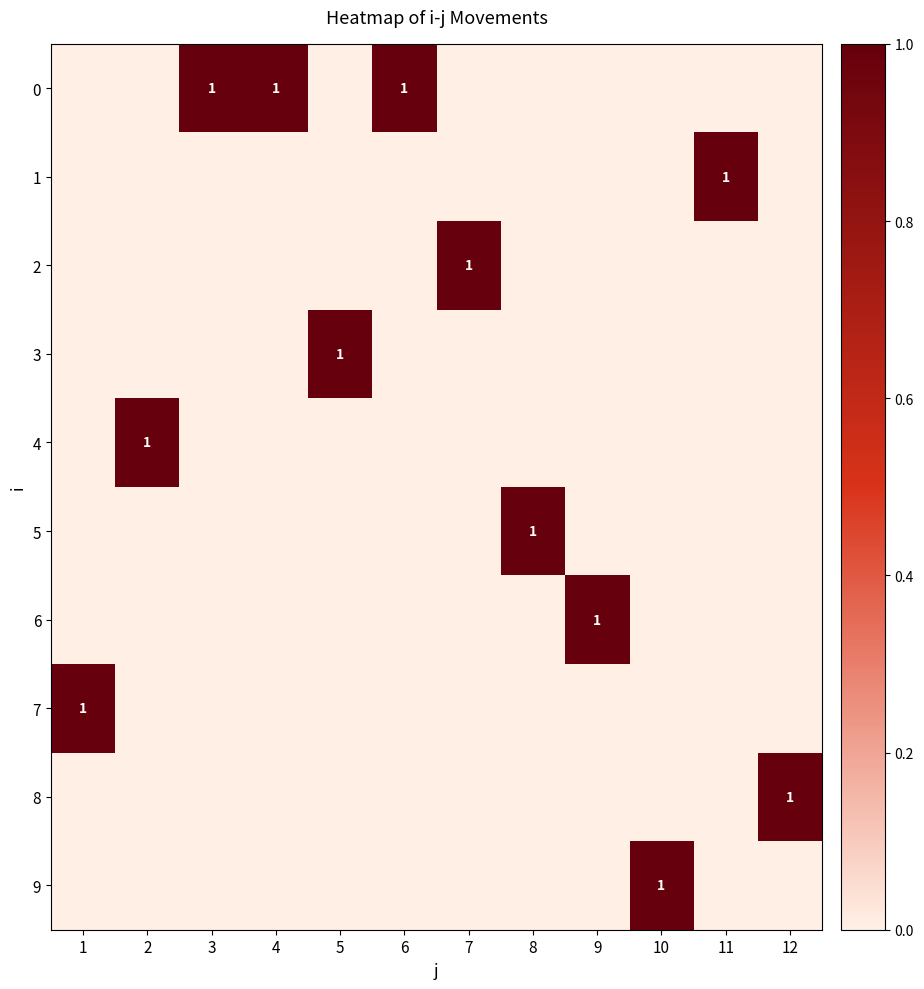

Rank the series by their maximum value, from lowest to highest.

0, 1, 2, 3, 4, 5, 6, 7, 8, 9